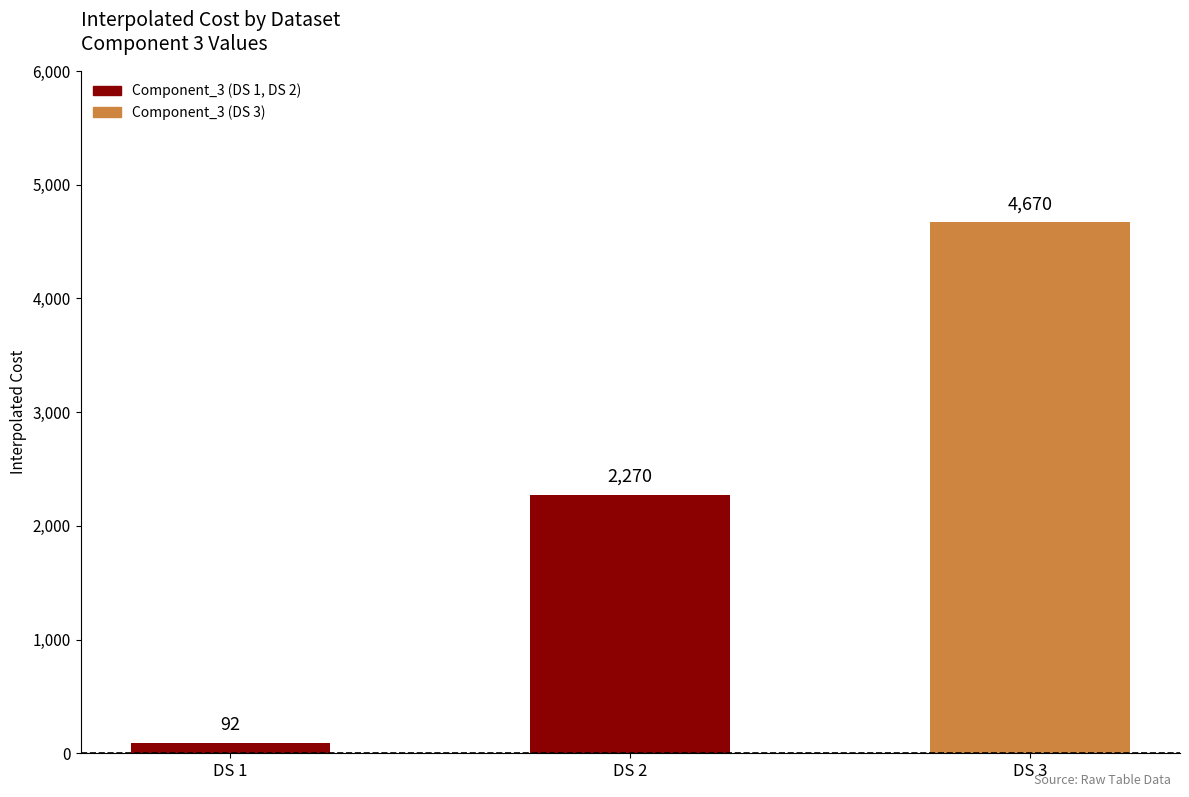

What is the difference between the second highest and minimum values?

2178